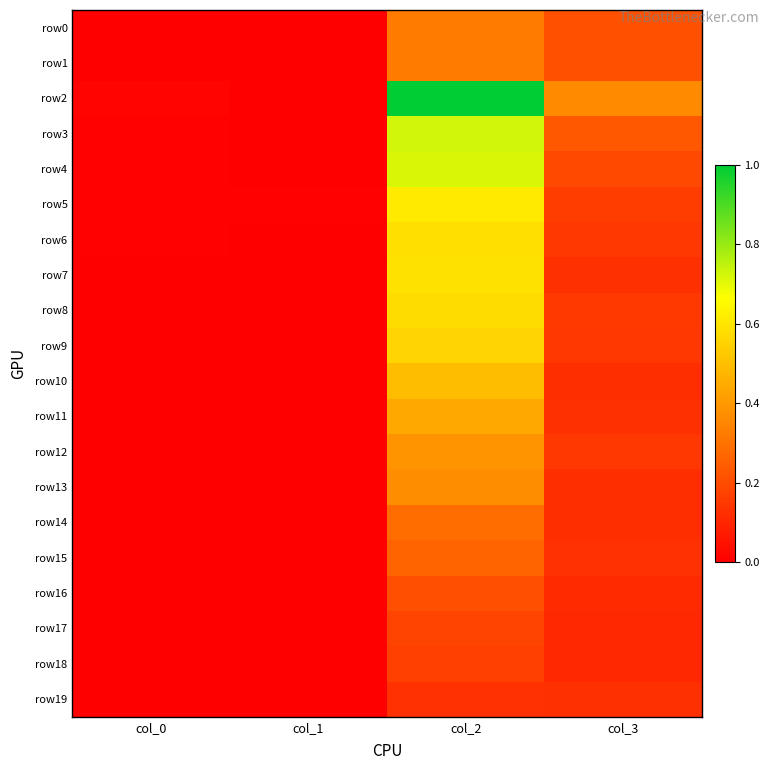

List the series in order of their peak value, lowest first.

row19, row18, row17, row16, row15, row14, row0, row1, row13, row12, row11, row10, row9, row8, row6, row7, row5, row4, row3, row2